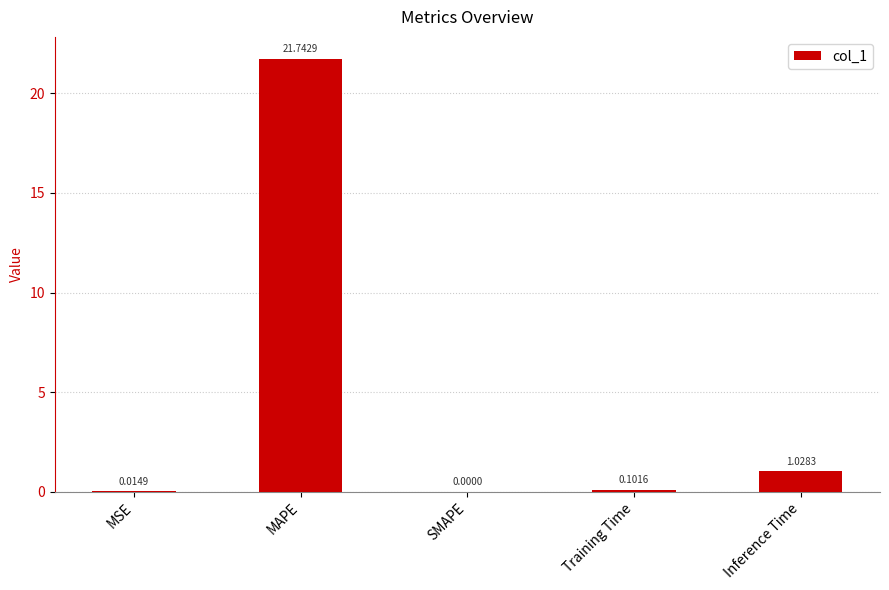

What is the sum of all values?

22.9